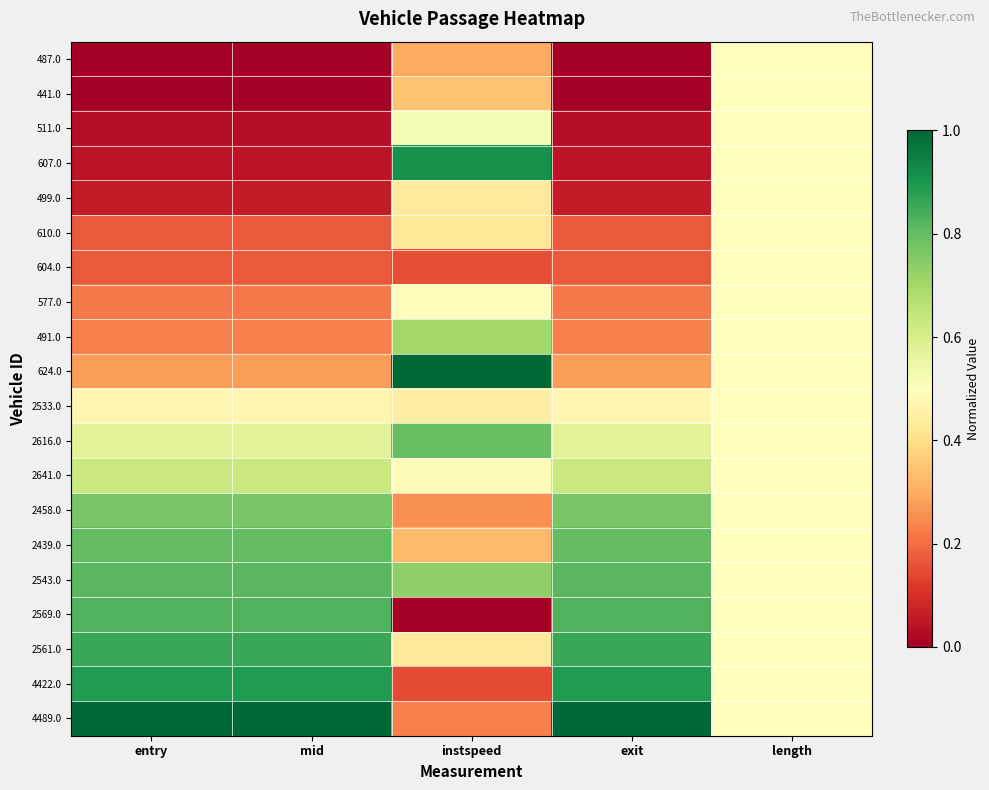

What is the greatest value displayed?

1.0